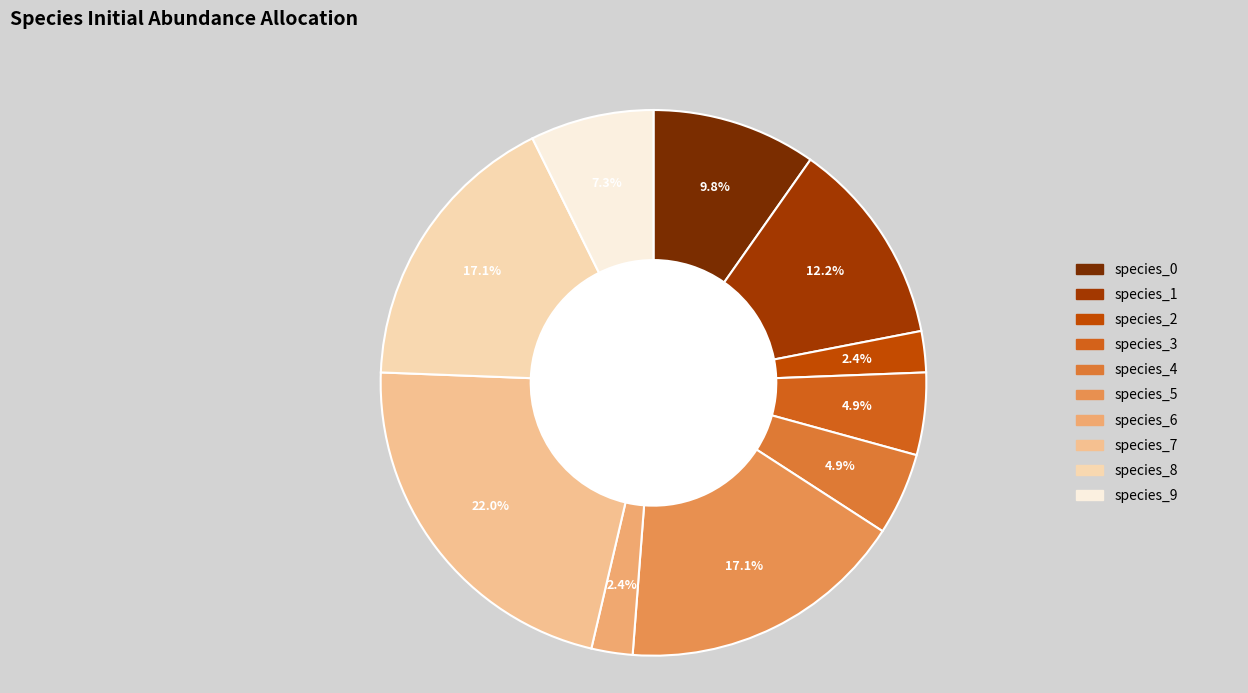

The species_3 slice represents 14% of the pie. True or false?

False